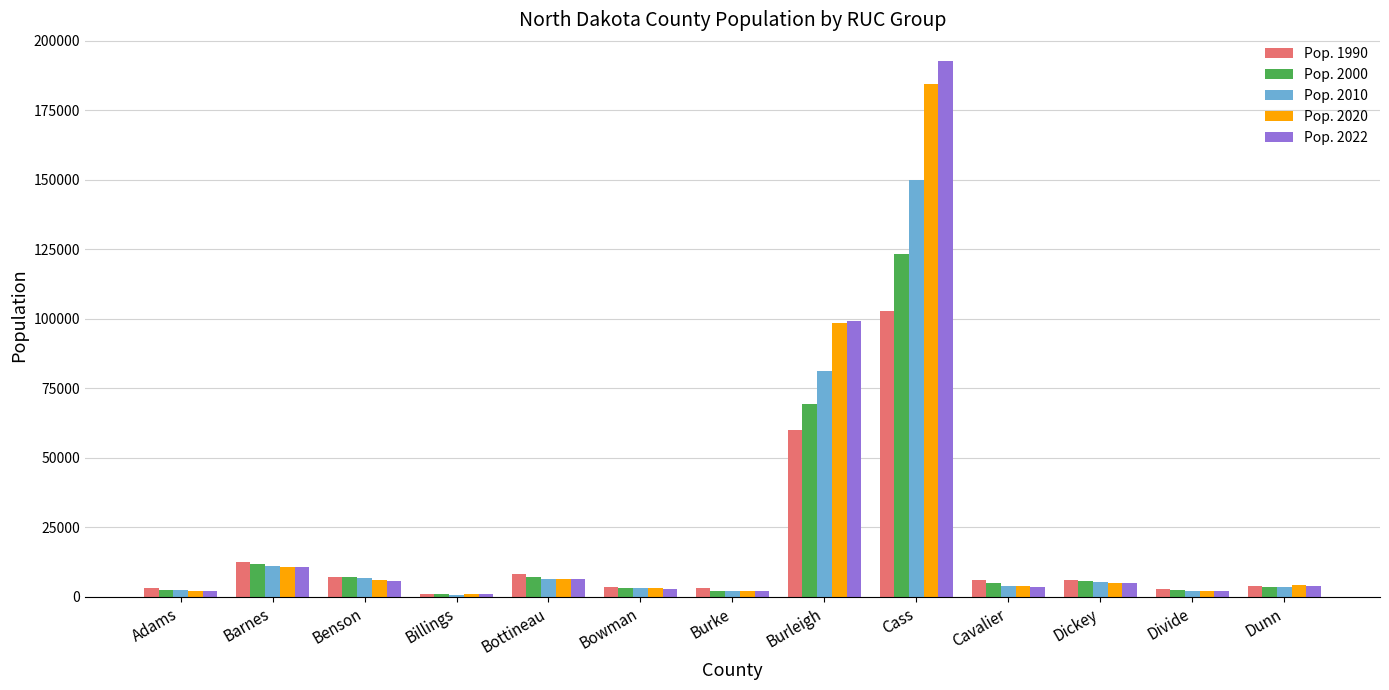

Where is Pop. 1990 nearest to the value 51991?

Burleigh